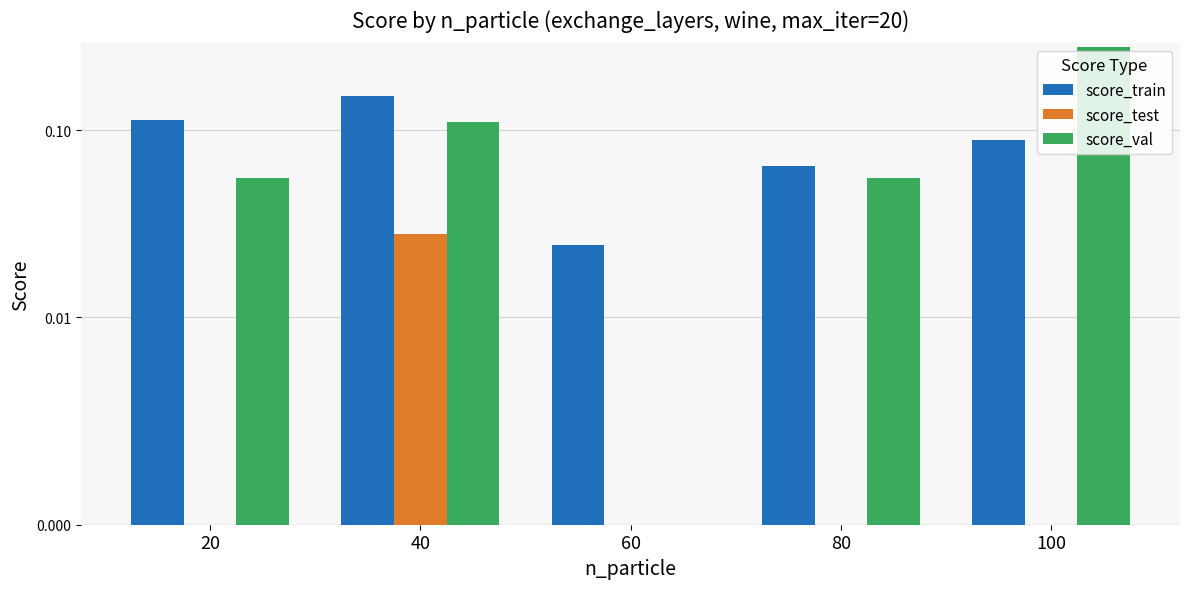

Which series has the largest total across all categories?

score_val